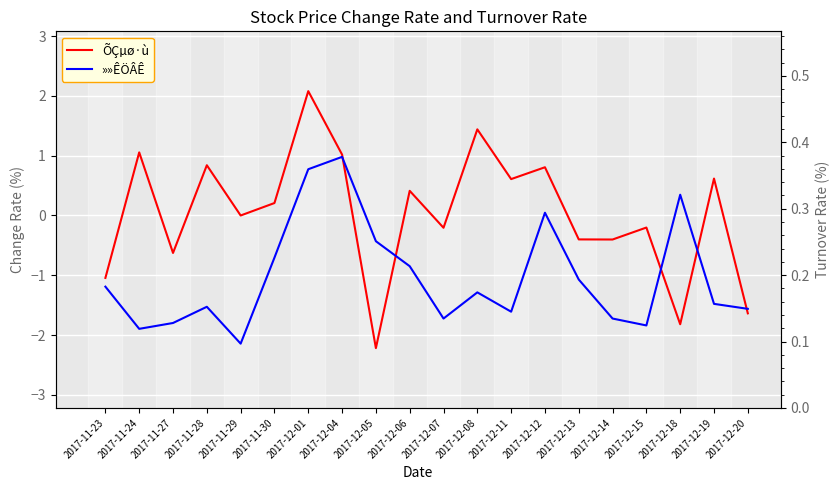

True or false: ÕÇµø·ù (Change Rate) has more than 1 points higher than both neighbors.

True